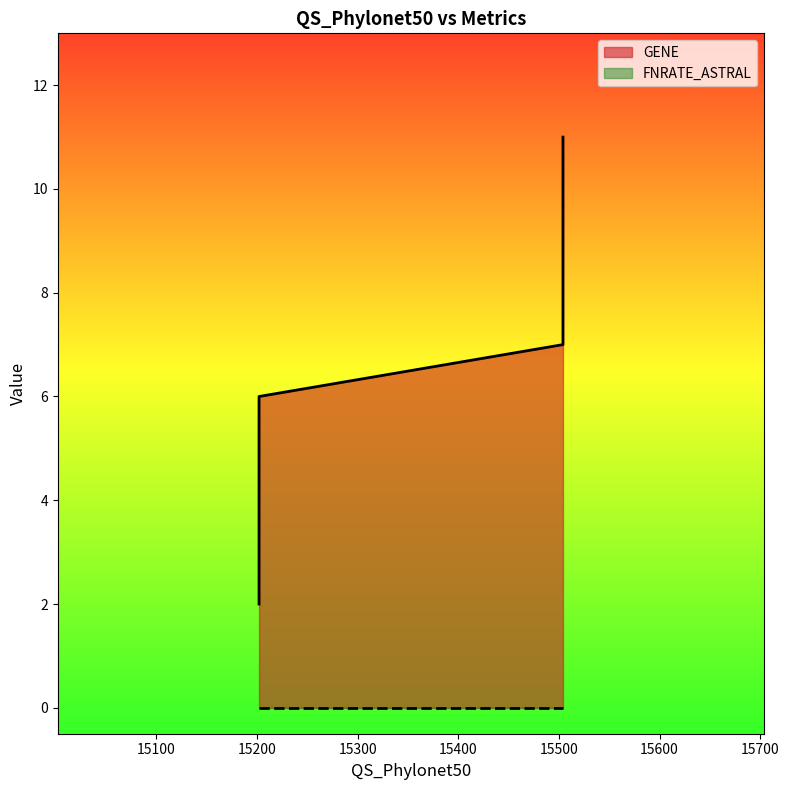

List the labels in order of value, smallest first.

15202, 15202, 15504, 15504